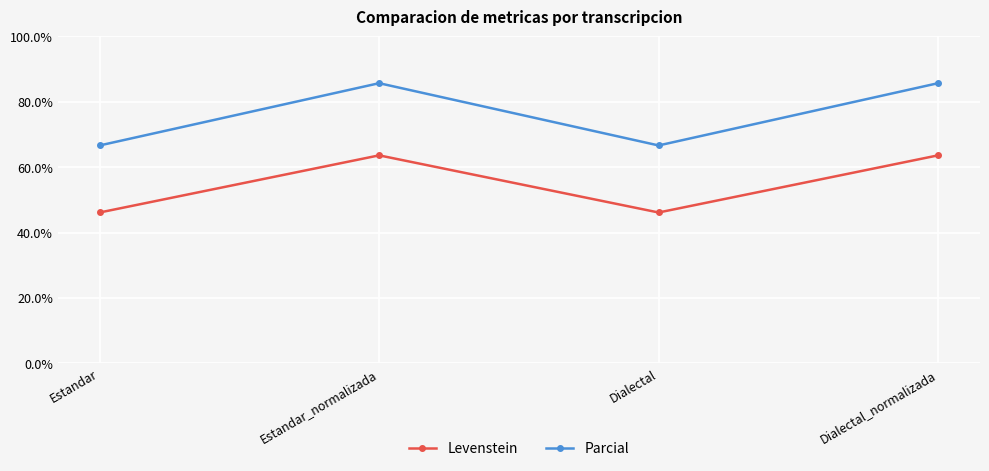

Does the chart display data point markers on the line(s)?

Yes